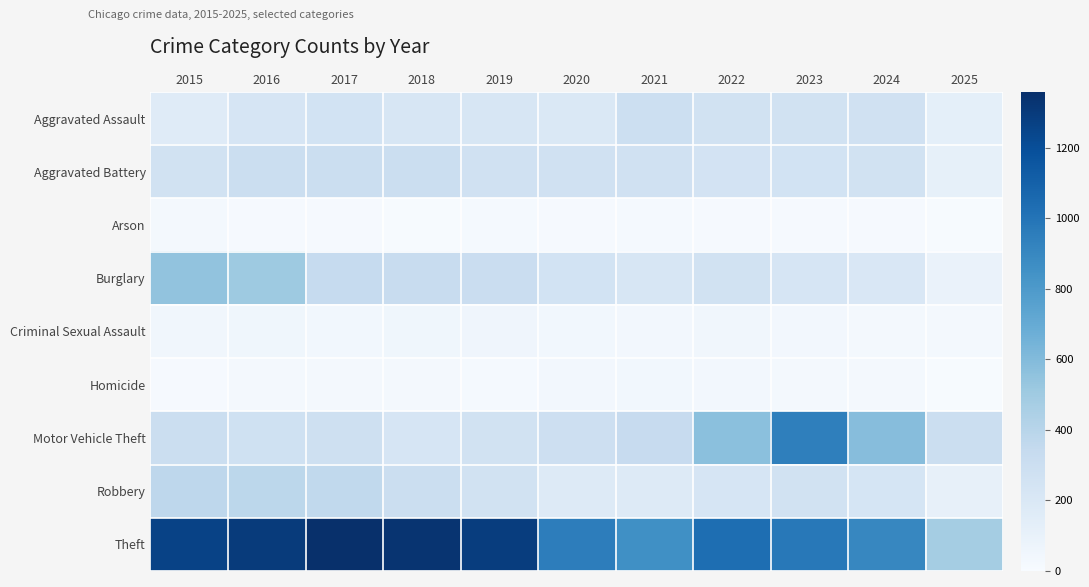

How many distinct data groups are displayed?

9